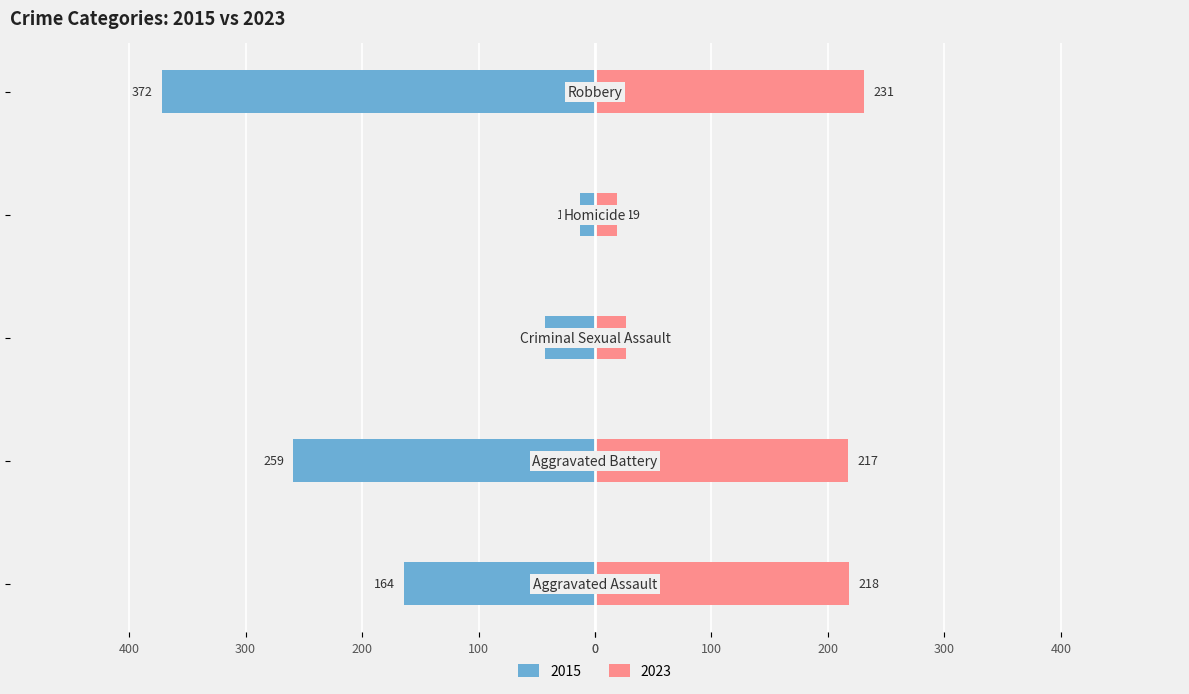

What is the sum of all Left (crimes) values?

-851